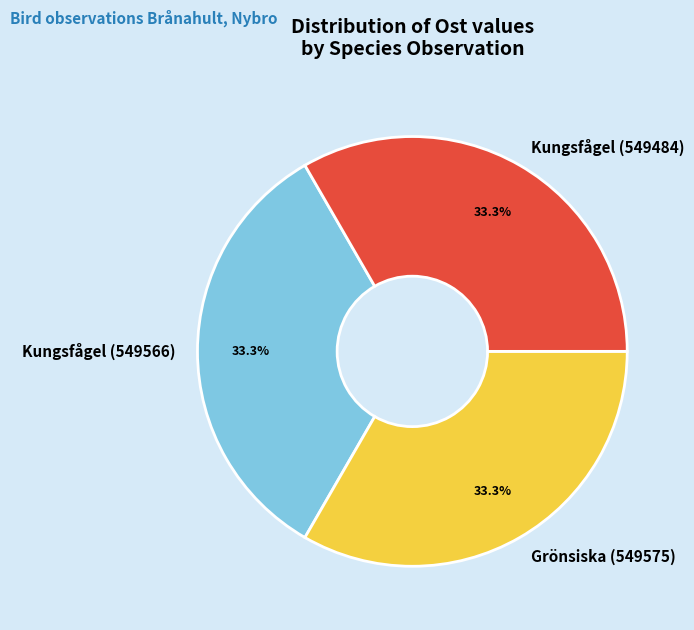

What is the ratio of the value at Kungsfågel (549566) to the value at Kungsfågel (549484)?

1.0